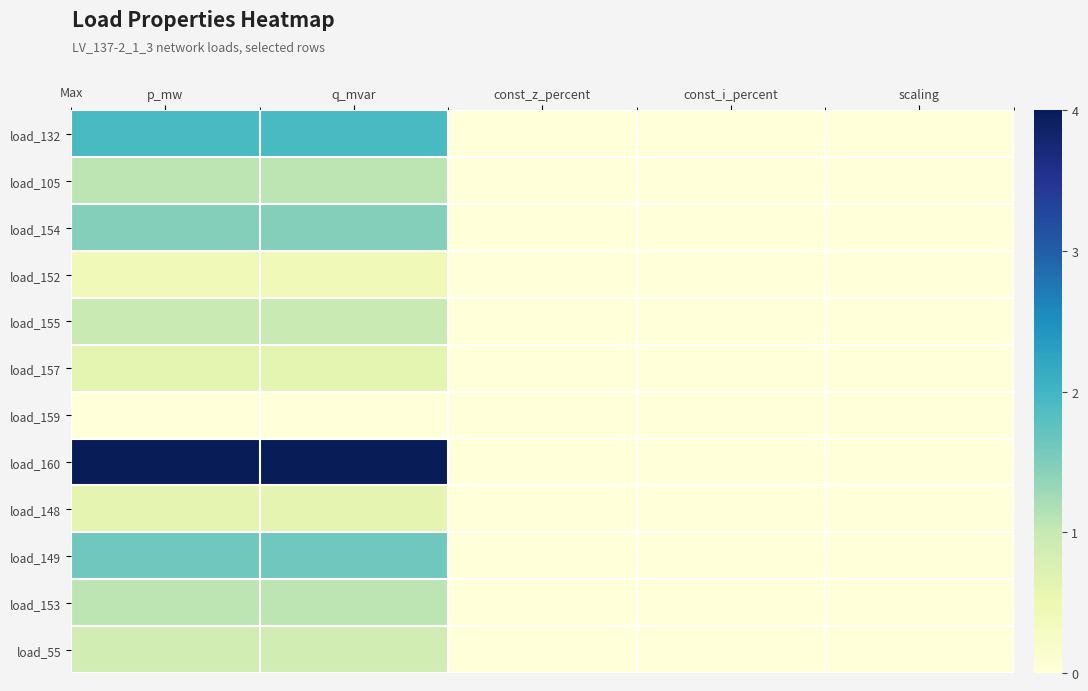

Which category has the lowest value across all series?

const_z_percent